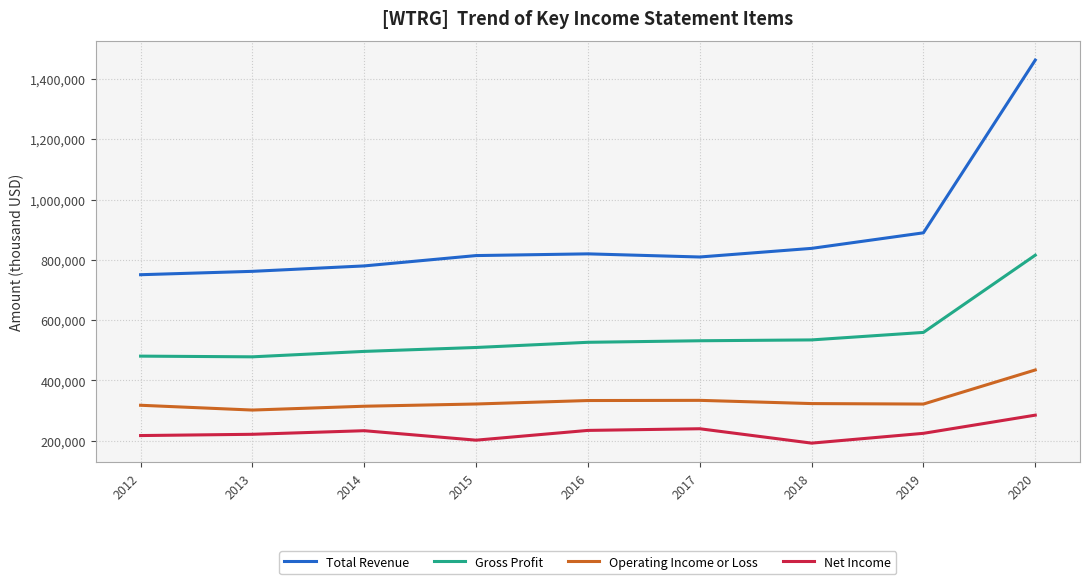

List the series in order of their overall mean, lowest first.

Net Income, Operating Income or Loss, Gross Profit, Total Revenue